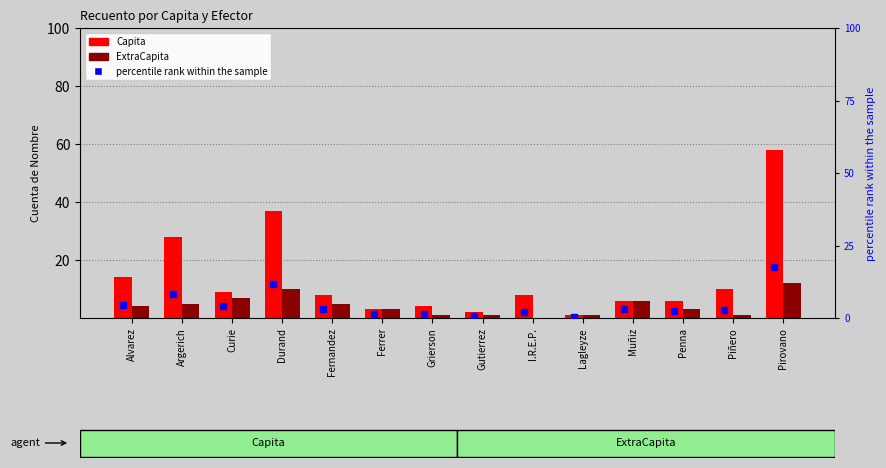

The Capita series shows 13 at Curie. True or false?

False